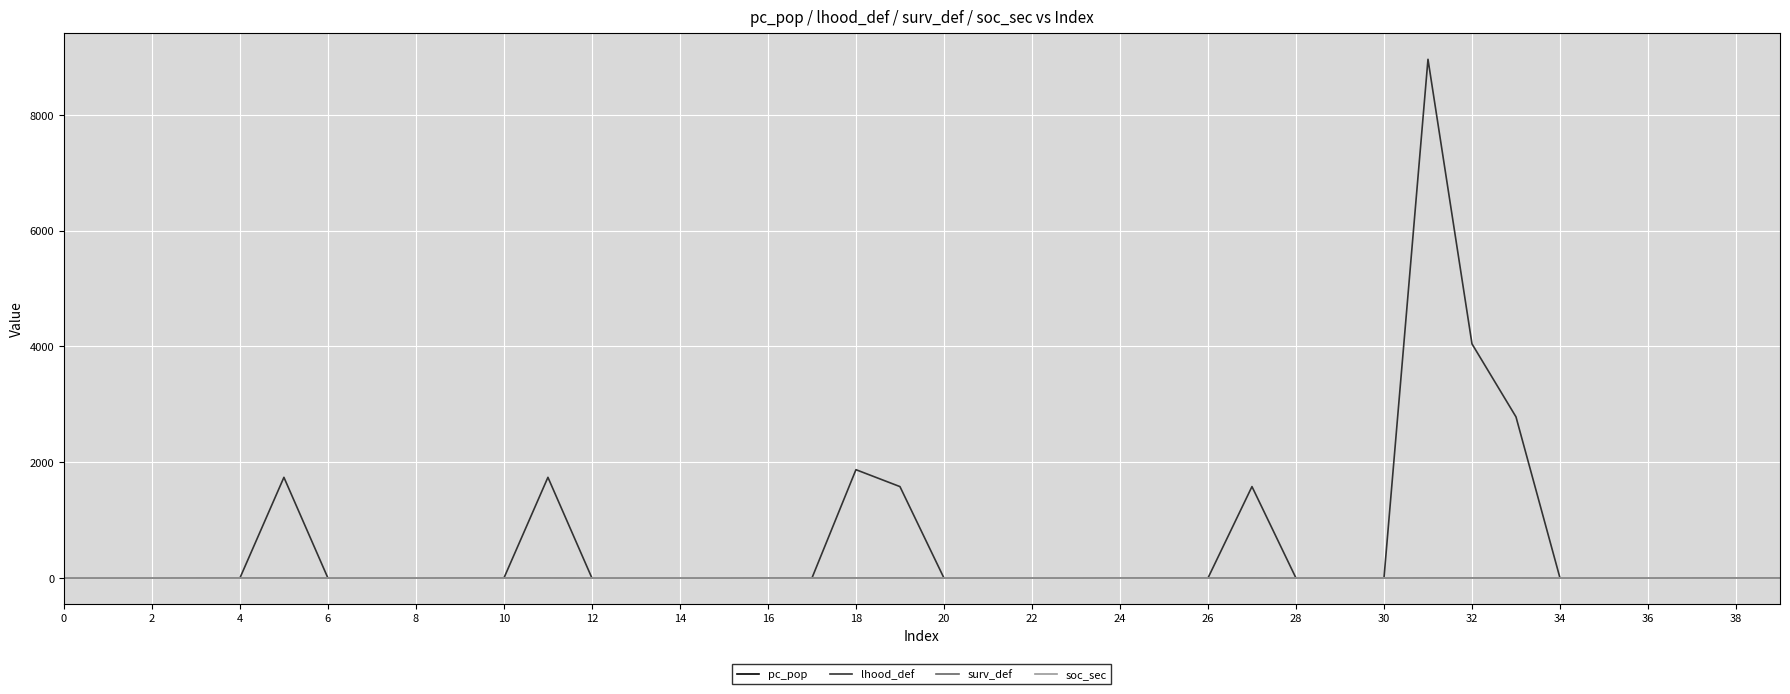

Which series has the largest range (max minus min)?

lhood_def